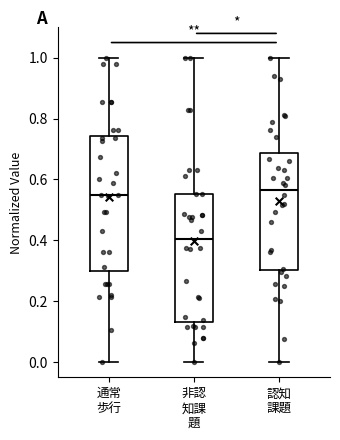

Where is the lower edge of the box for 認知 課題 on the y-axis? The values are not printed on the chart, so give them approximately, as read against the axis.

0.30